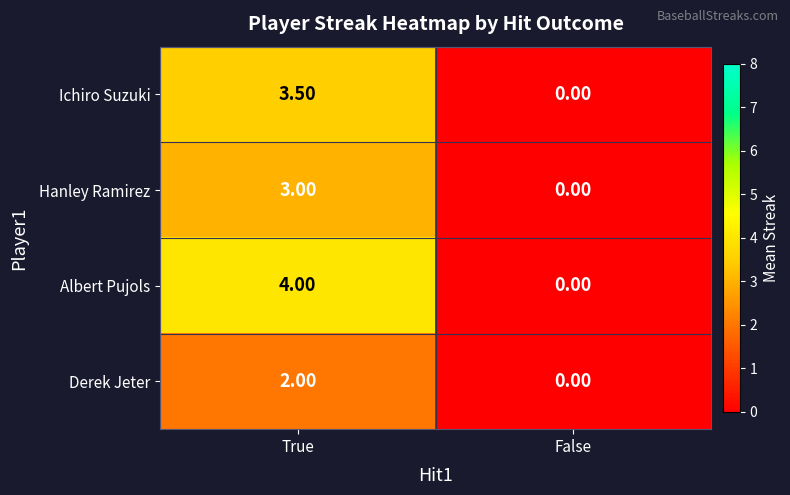

Where is Hanley Ramirez nearest to the value 1?

False